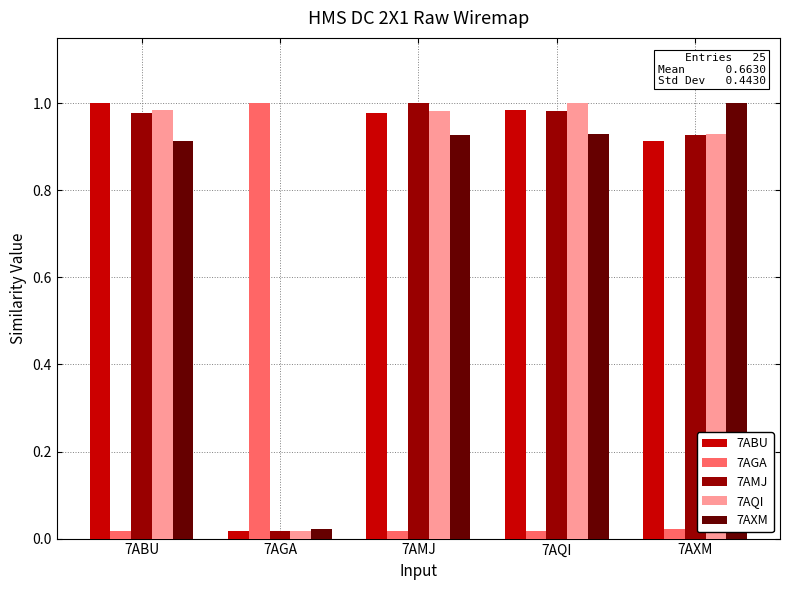

At how many categories does at least one series exceed 0?

5